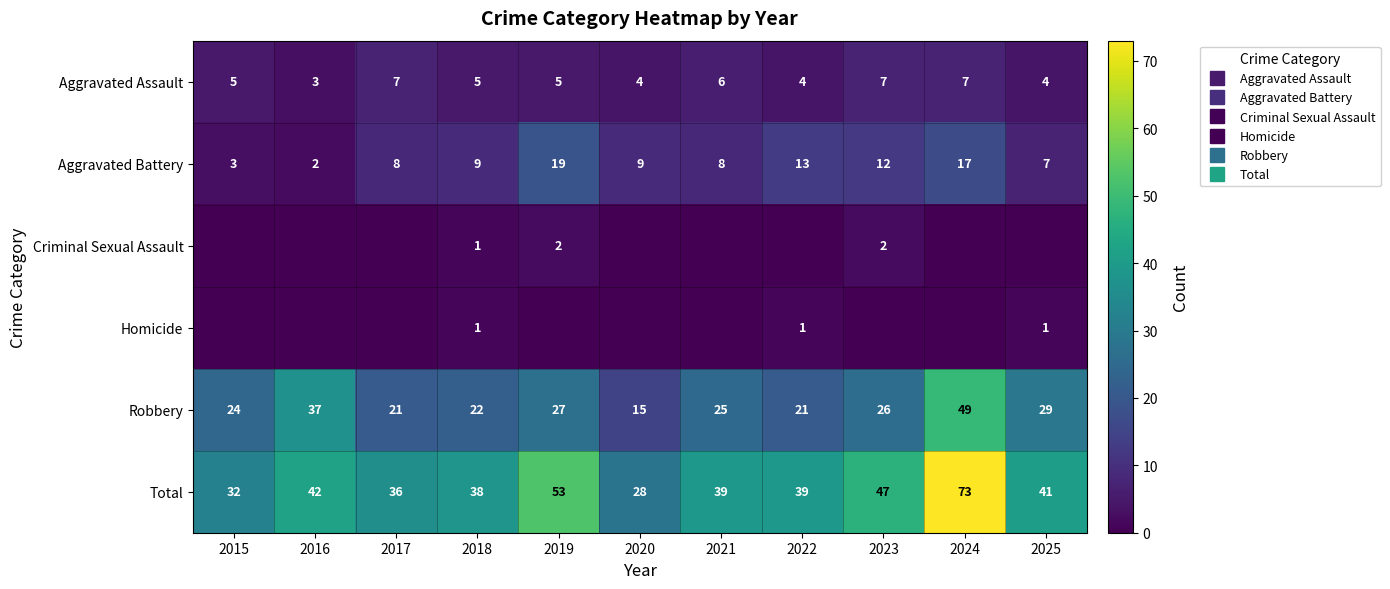

Which series has the widest spread of values?

Total